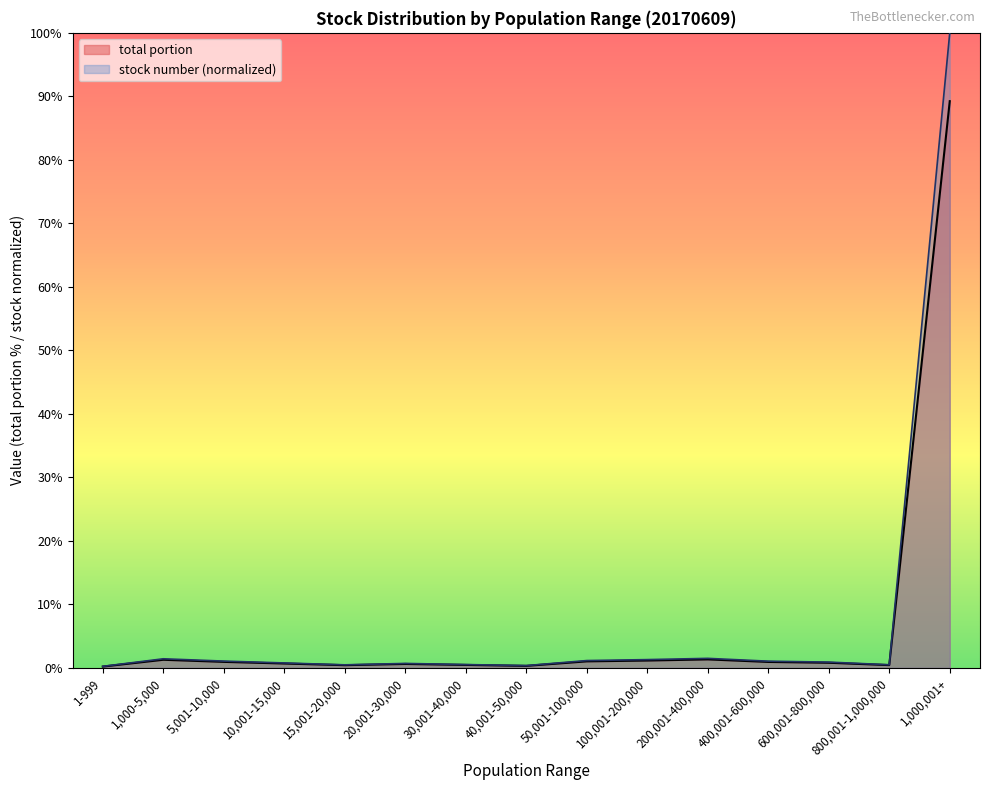

True or false: total portion and stock number intersect in this chart.

False